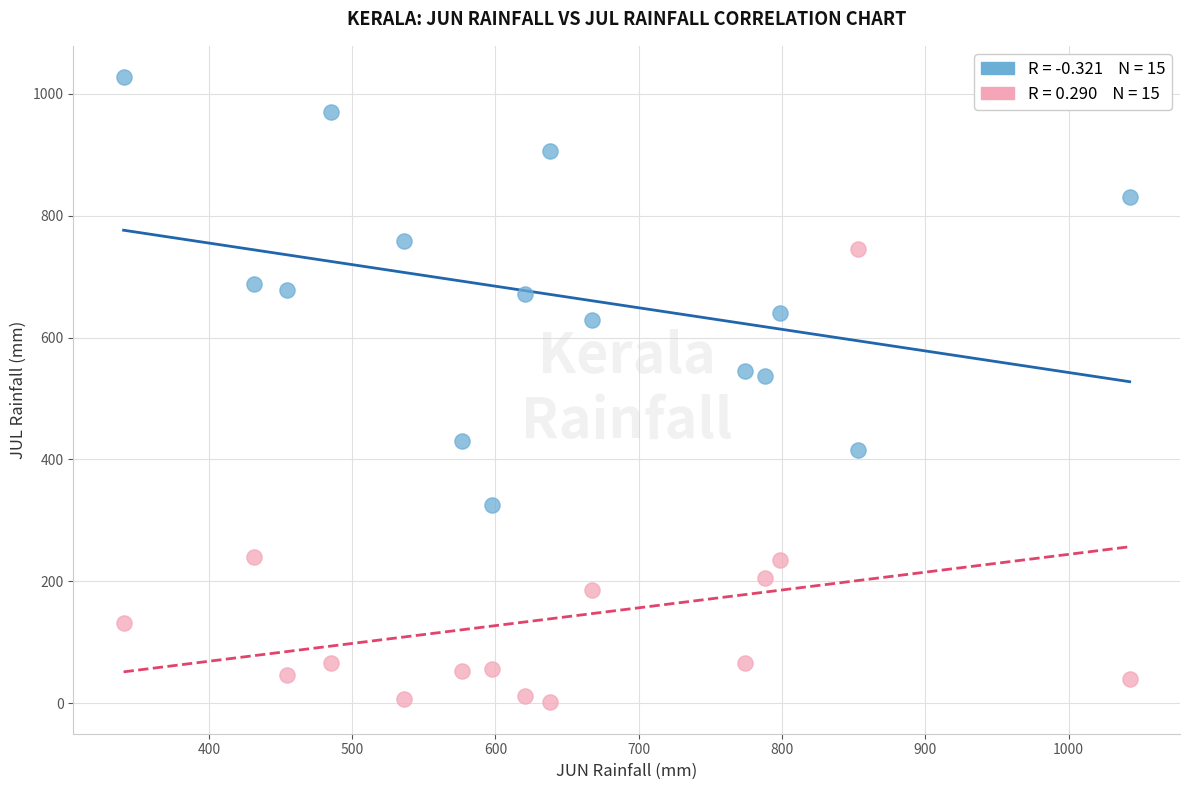

Count the number of points in this scatter plot.

30